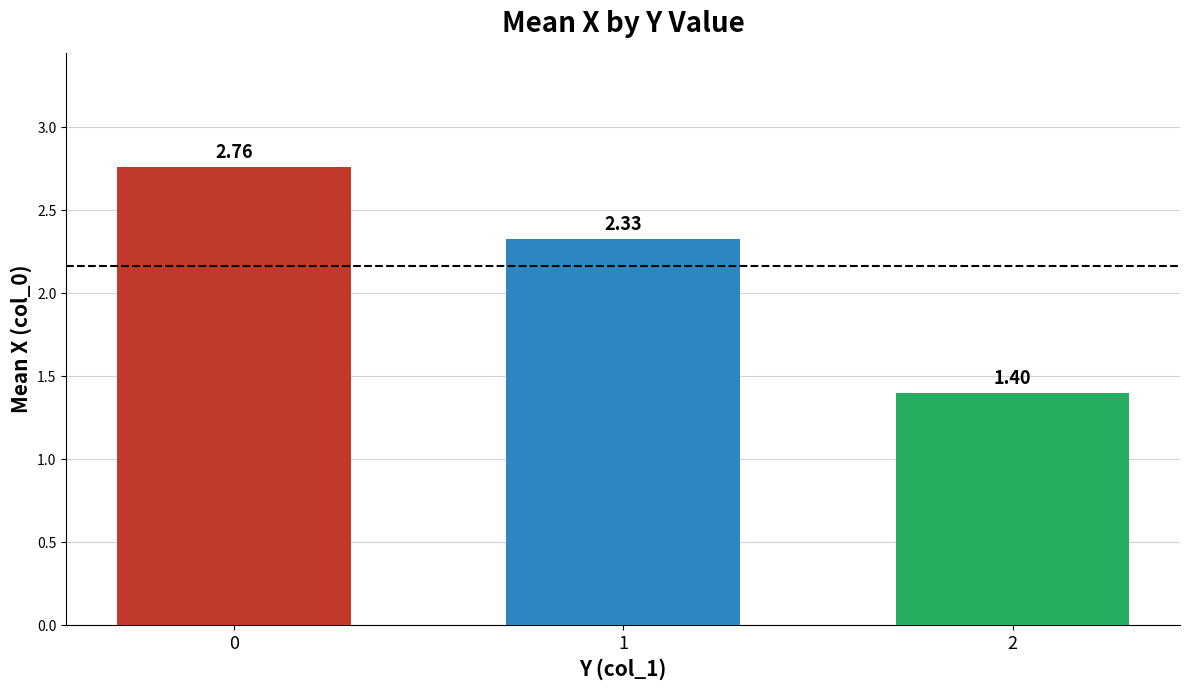

How many data points does each series have?

3